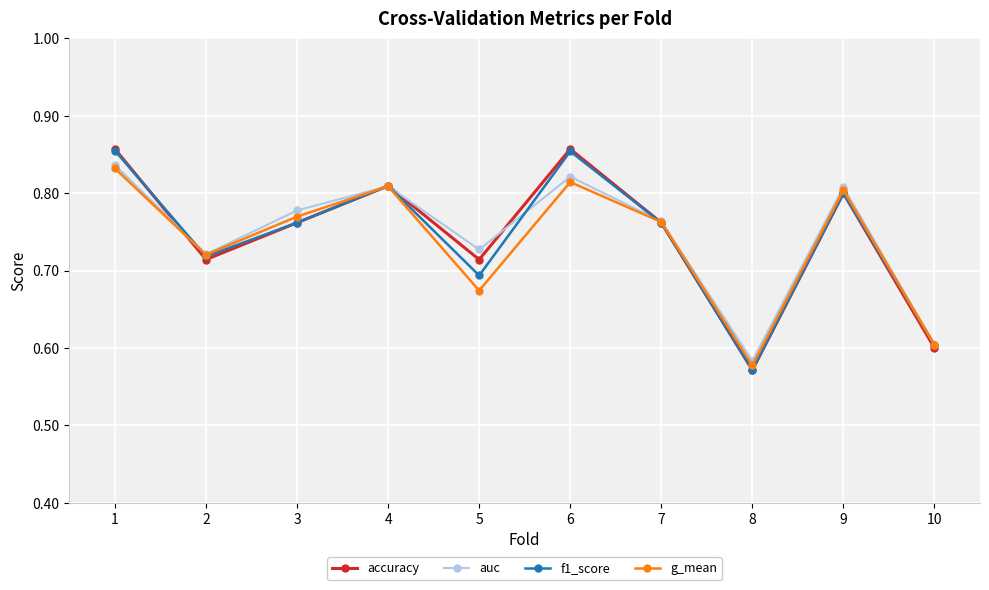

True or false: g_mean has more than 2 points higher than both neighbors.

True